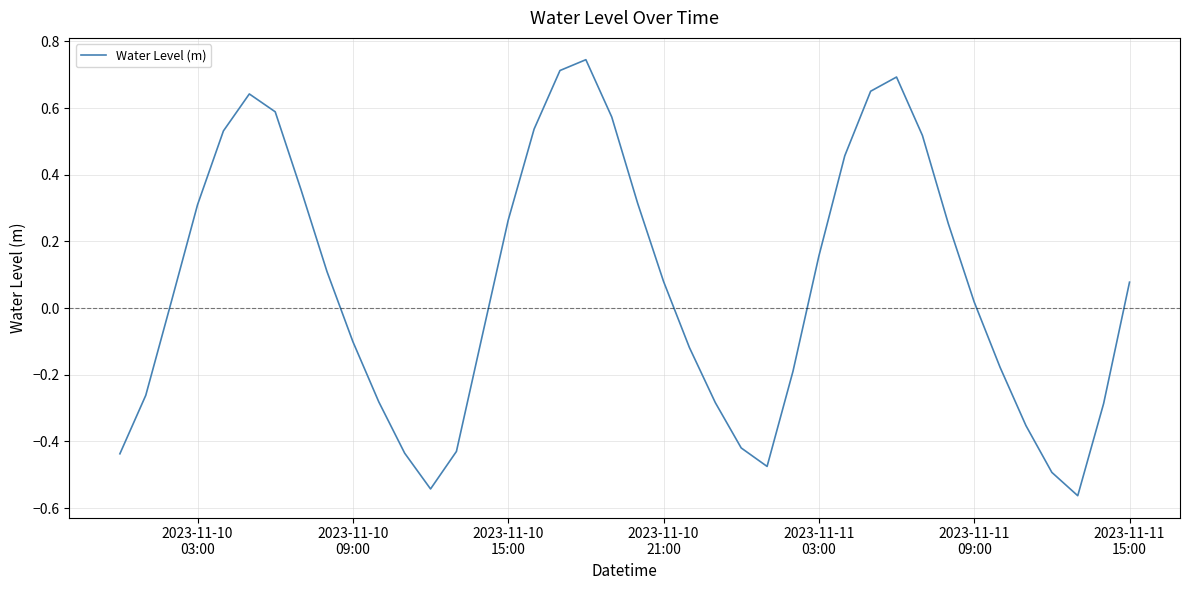

What is the difference between the maximum and minimum values?

1.3